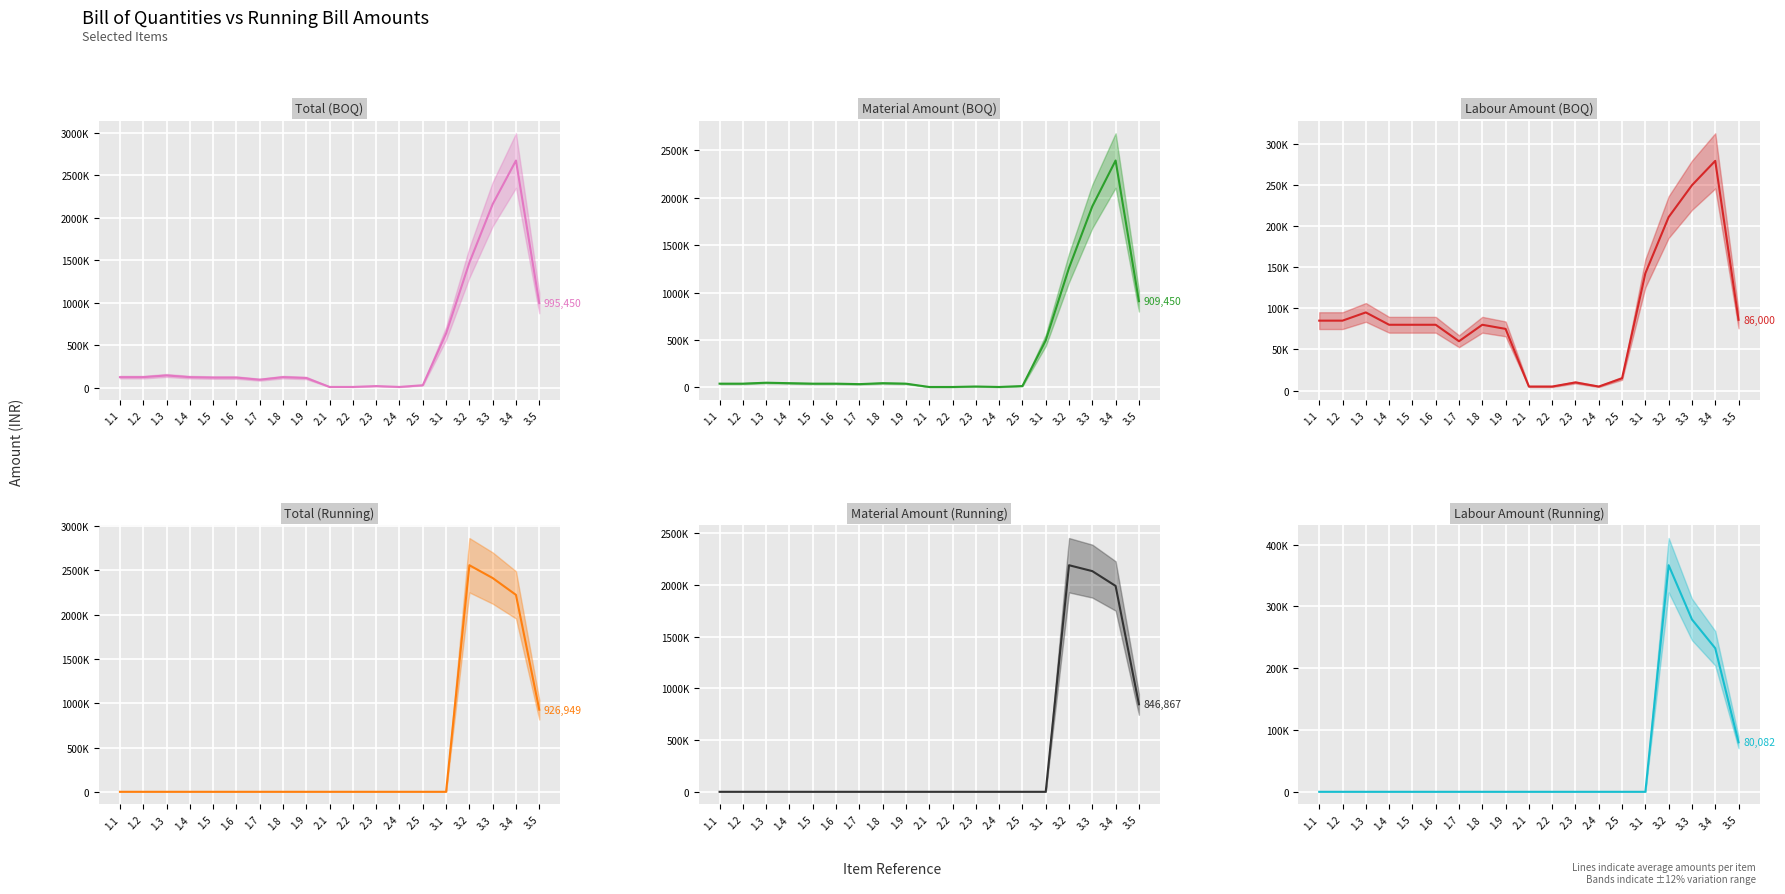

How many values in the Labour Amount (BOQ) series are below 80000?

7